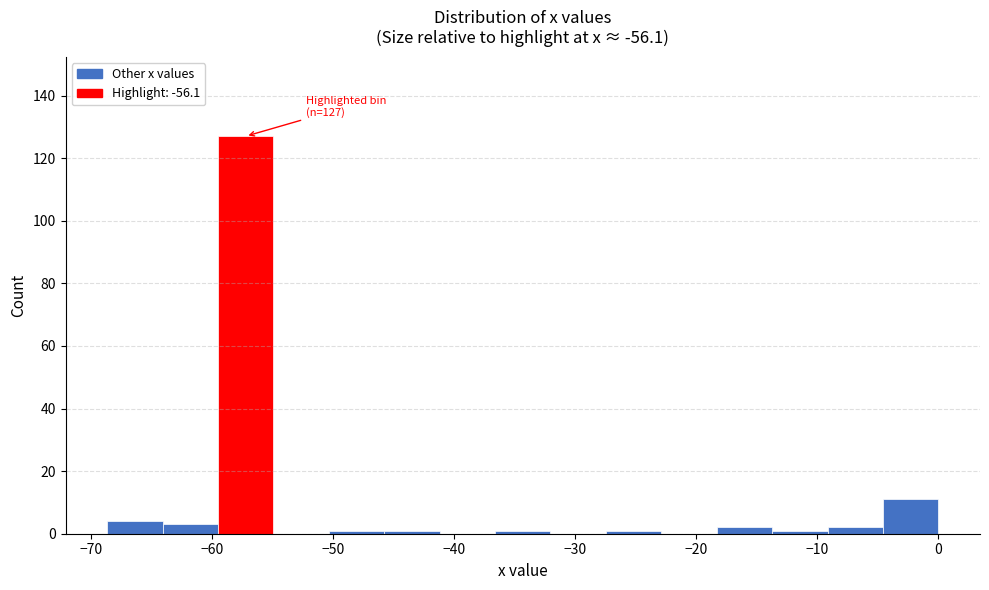

Over which range of the x-axis is the bar tallest?

-60 to -55